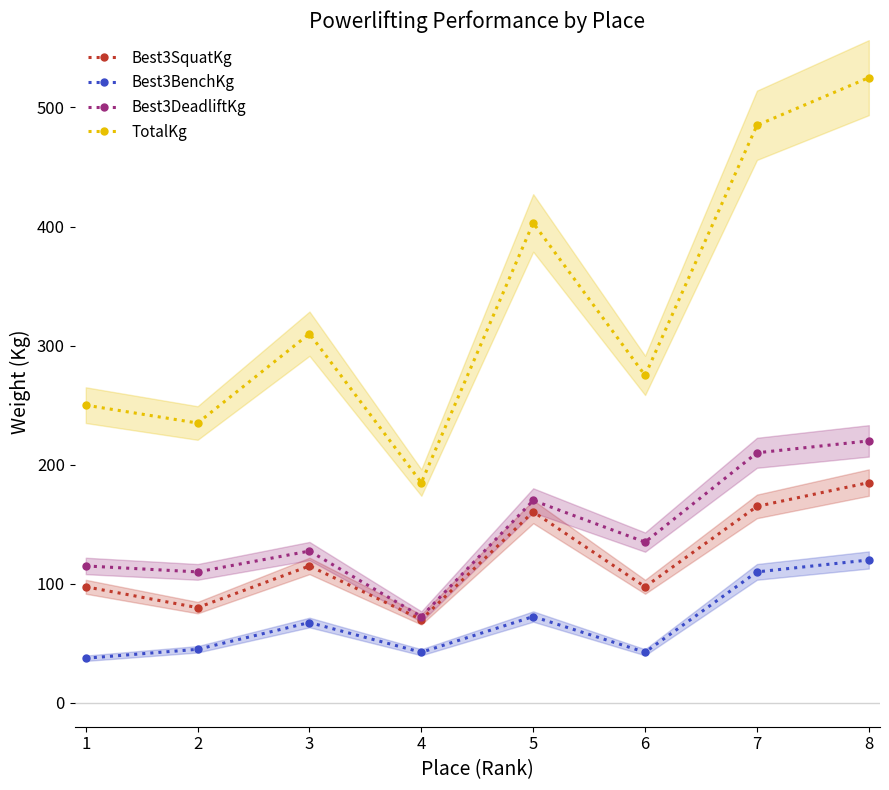

What value does the TotalKg series have at 4?

185.0